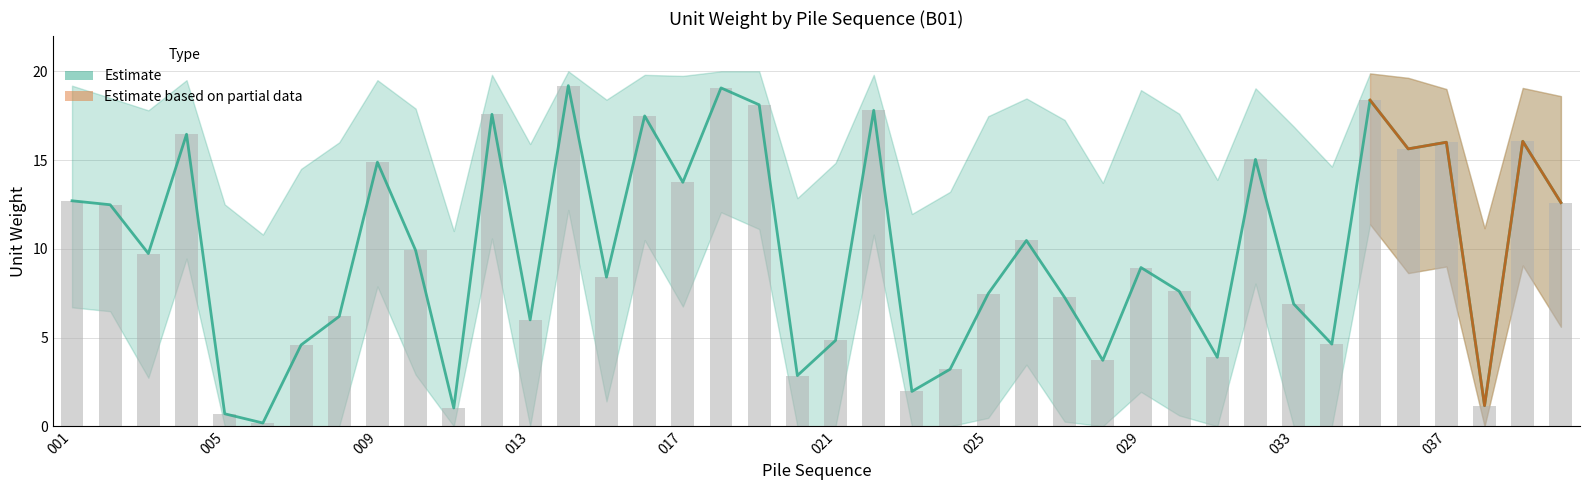

Reading right to left, extract all data points from this chart.

unitw_B01: 040=12.6	039=16.1	038=1.2	037=16.0	036=15.6	035=18.4	034=4.6	033=6.9	032=15.0	031=3.9	030=7.6	029=8.9	028=3.7	027=7.3	026=10.5	025=7.5	024=3.2	023=2.0	022=17.8	021=4.8	020=2.9	019=18.1	018=19.1	017=13.7	016=17.5	015=8.4	014=19.2	013=6.0	012=17.6	011=1.0	010=9.9	009=14.9	008=6.2	007=4.6	006=0.2	005=0.7	004=16.5	003=9.7	002=12.5	001=12.7
upper_bound: 040=18.6	039=19.1	038=11.2	037=19.0	036=19.6	035=19.9	034=14.6	033=16.9	032=19.0	031=13.9	030=17.6	029=18.9	028=13.7	027=17.3	026=18.5	025=17.5	024=13.2	023=12.0	022=19.8	021=14.8	020=12.8	019=20.0	018=20.0	017=19.7	016=19.8	015=18.4	014=20.0	013=15.9	012=19.8	011=11.0	010=17.9	009=19.5	008=16.0	007=14.5	006=10.8	005=12.5	004=19.5	003=17.8	002=18.5	001=19.2
lower_bound: 040=5.6	039=9.1	038=0.0	037=9.0	036=8.6	035=11.4	034=0.0	033=0.0	032=8.0	031=0.0	030=0.6	029=1.9	028=0.0	027=0.3	026=3.5	025=0.5	024=0.0	023=0.0	022=10.8	021=0.0	020=0.0	019=11.1	018=12.1	017=6.7	016=10.5	015=1.4	014=12.2	013=0.0	012=10.6	011=0.0	010=2.9	009=7.9	008=0.0	007=0.0	006=0.0	005=0.0	004=9.4	003=2.7	002=6.5	001=6.7